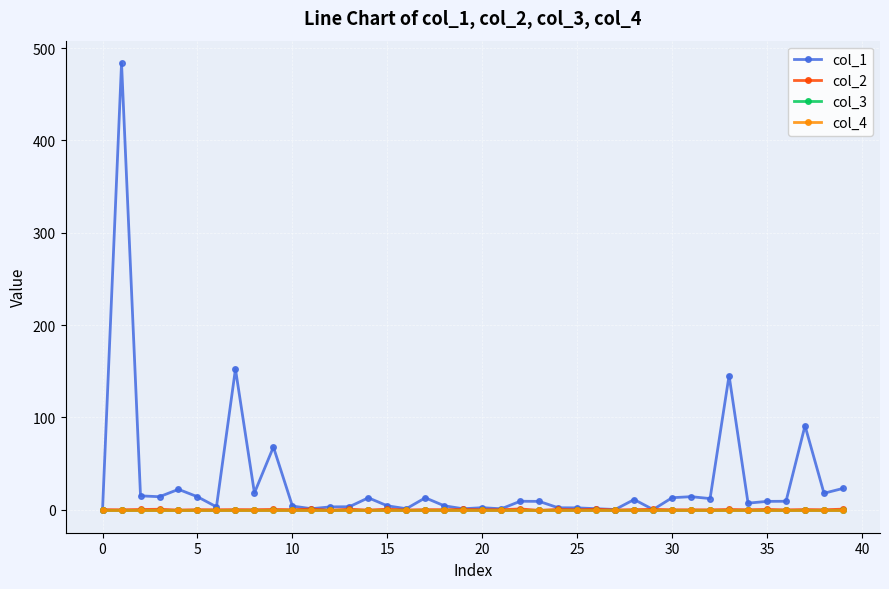

What is the difference between the maximum and second lowest values in the col_1 series?

483.8